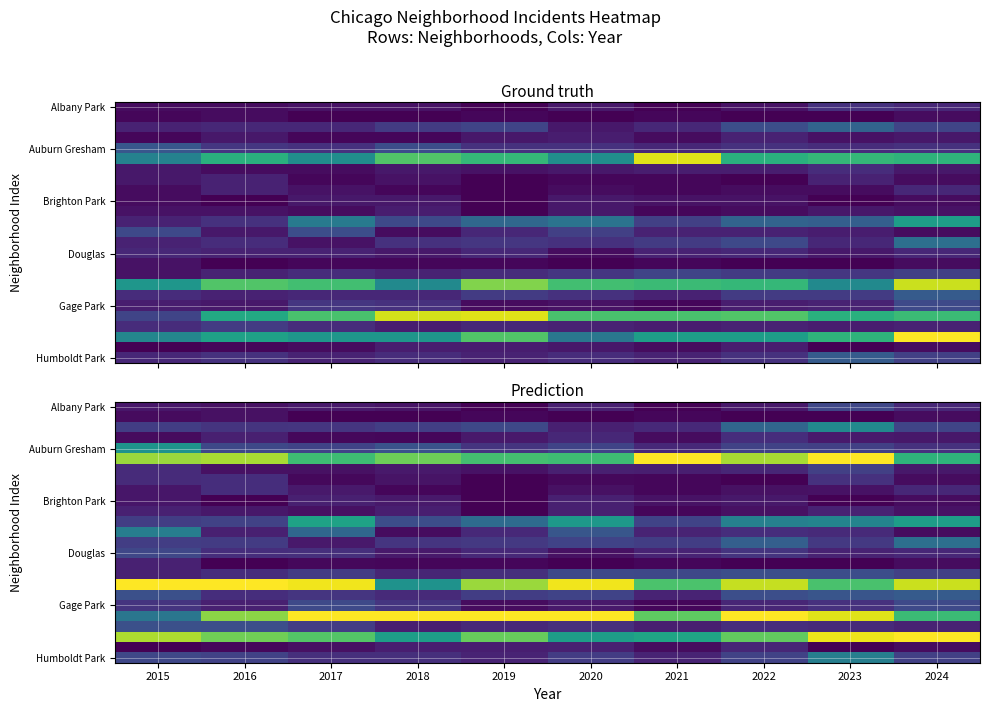

Which has a higher value, 2019 or 2015?

2015